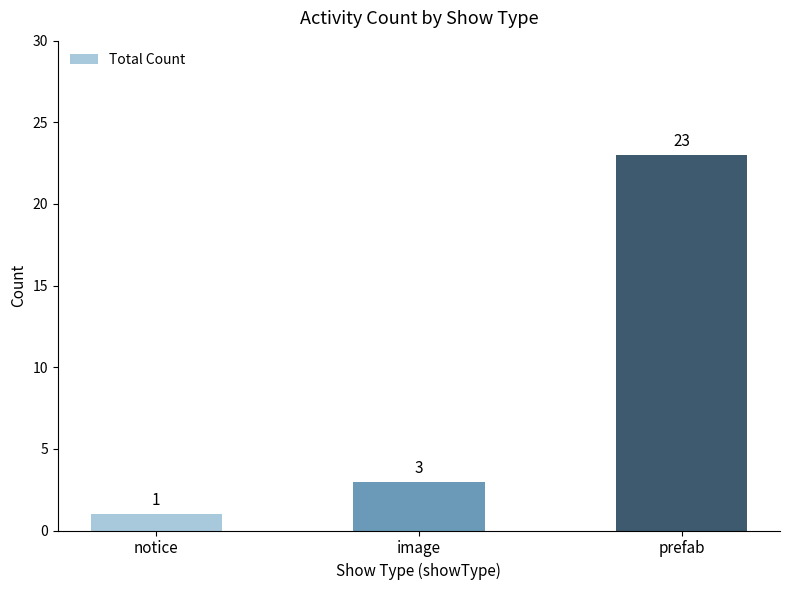

What is the change in value from notice to image?

+2